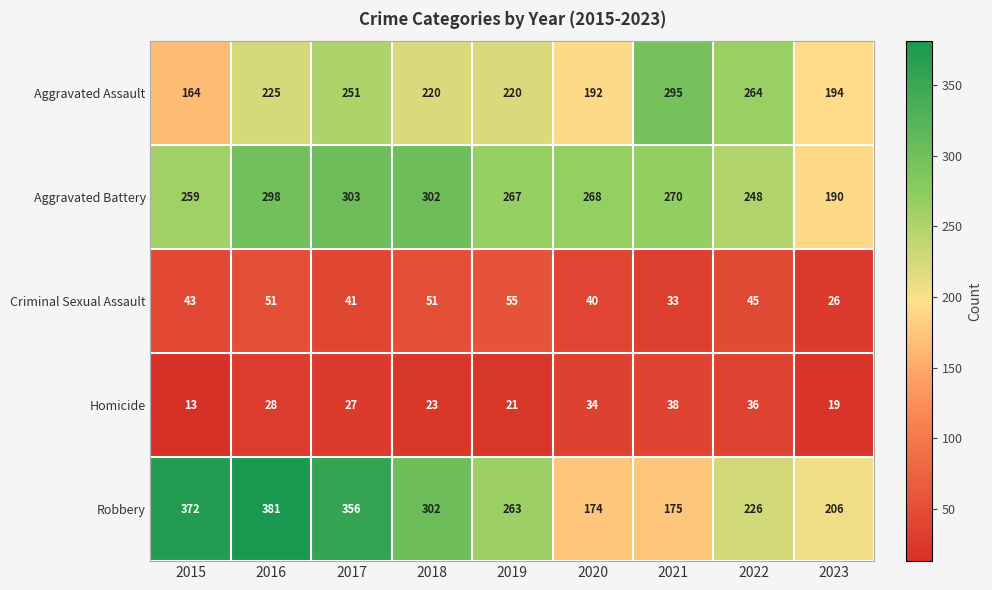

The Aggravated Battery series shows 166 at 2016. True or false?

False